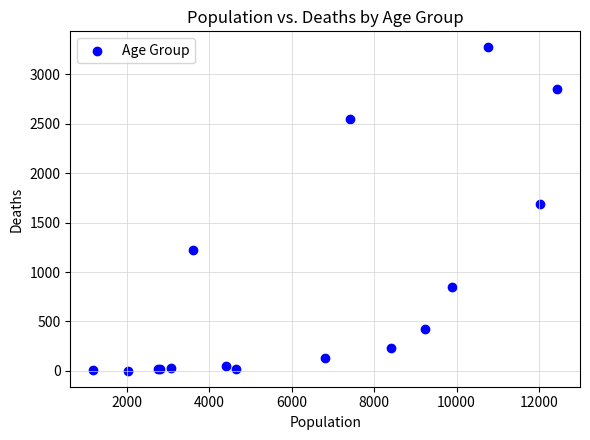

What Y value in the scatter plot is closest to 1638?

1690